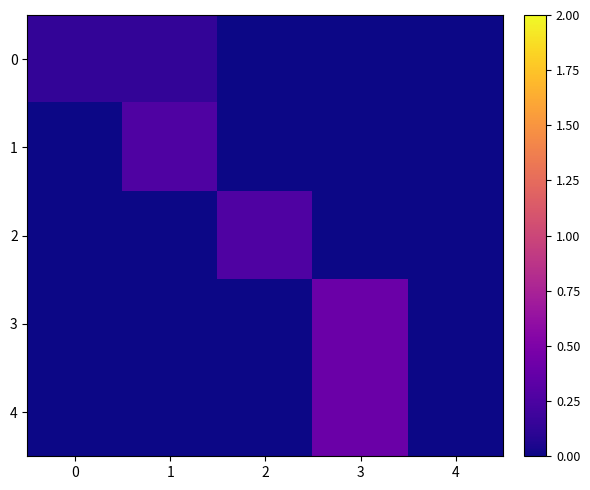

What is the difference between the highest and lowest values at 3?

0.4